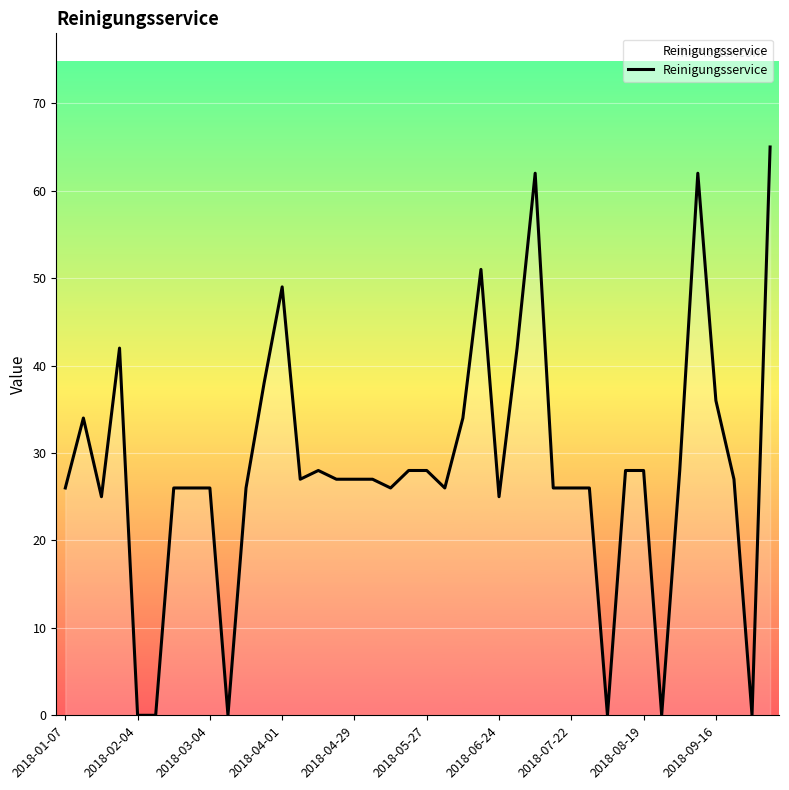

Does the chart have visible grid lines?

Yes